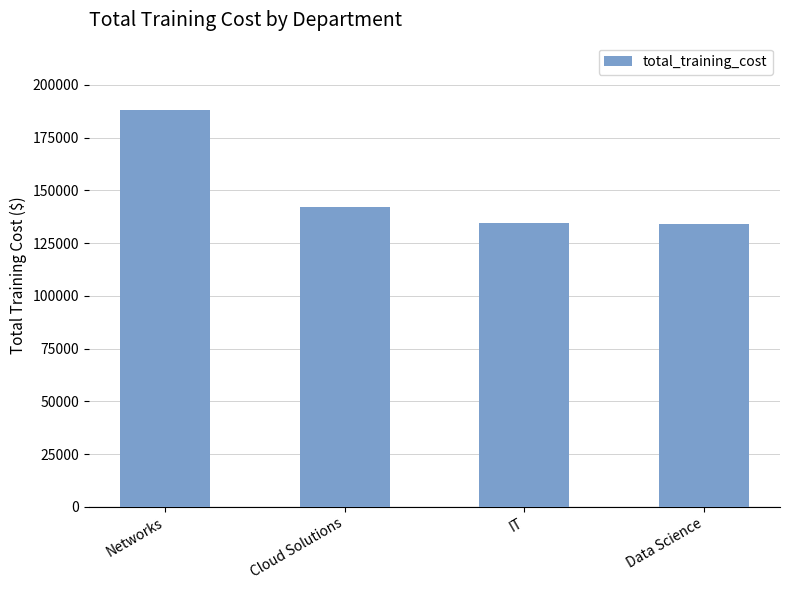

Read the value at Cloud Solutions.

141899